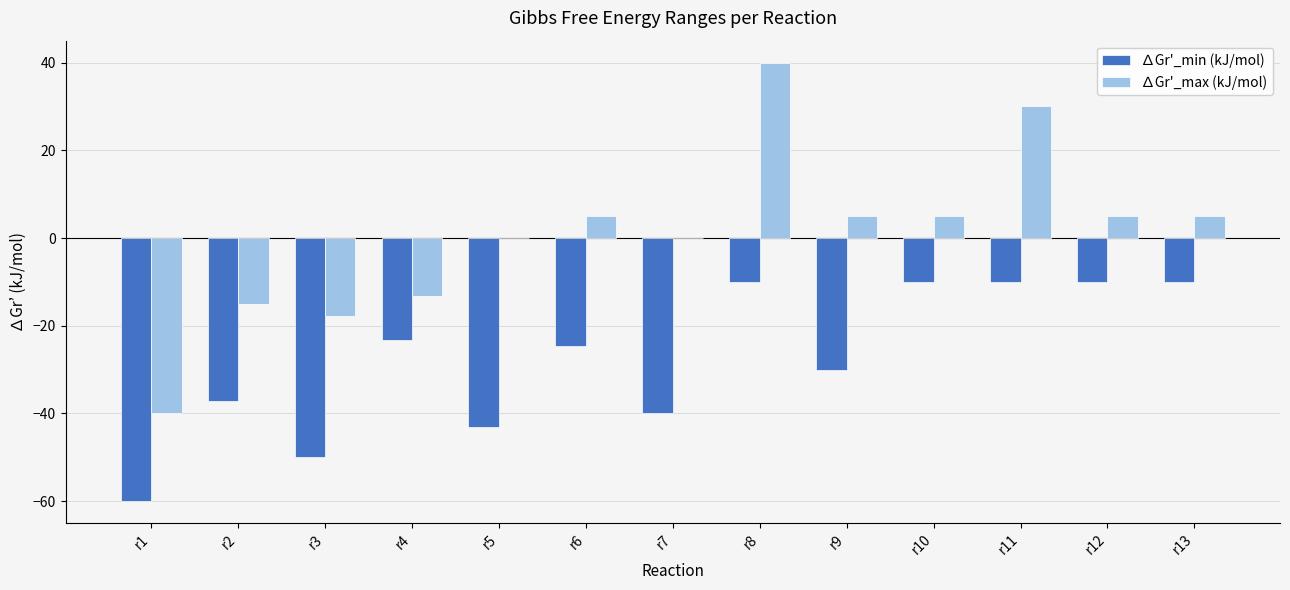

What is the greatest value displayed?

40.0